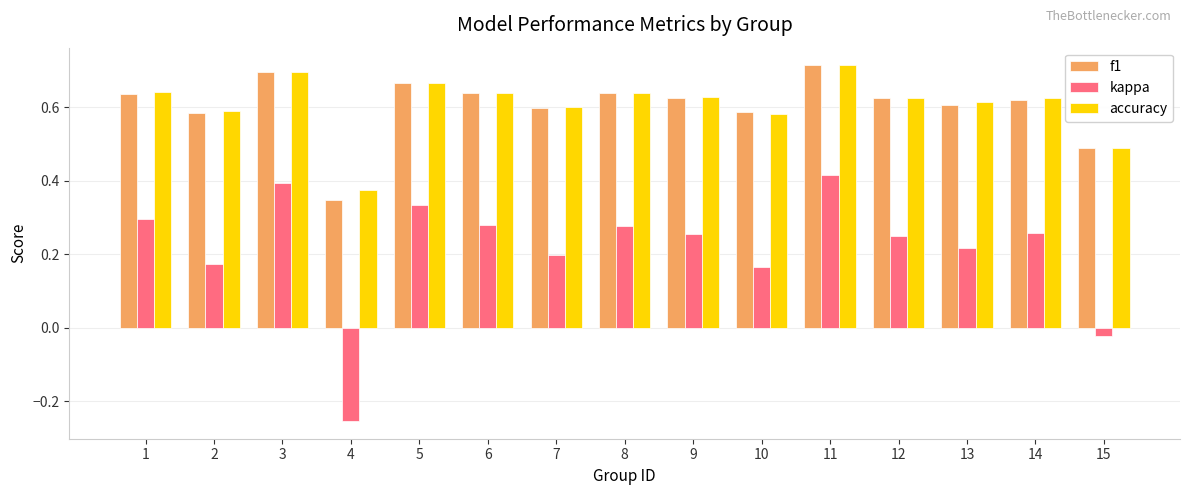

Count the number of categories in the chart.

15